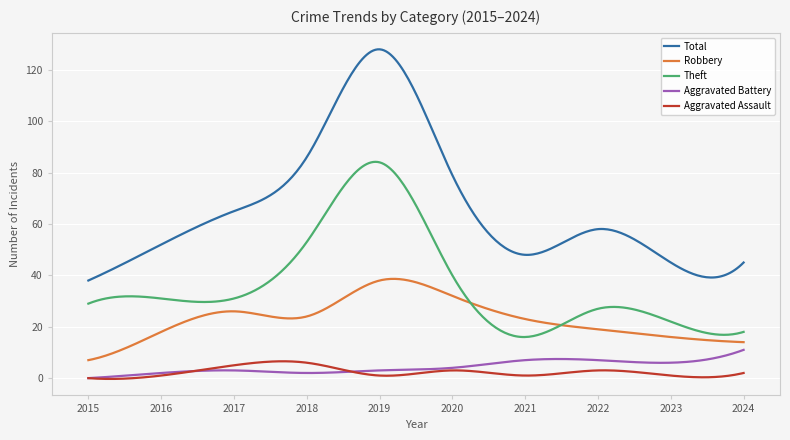

Does the chart have visible grid lines?

Yes